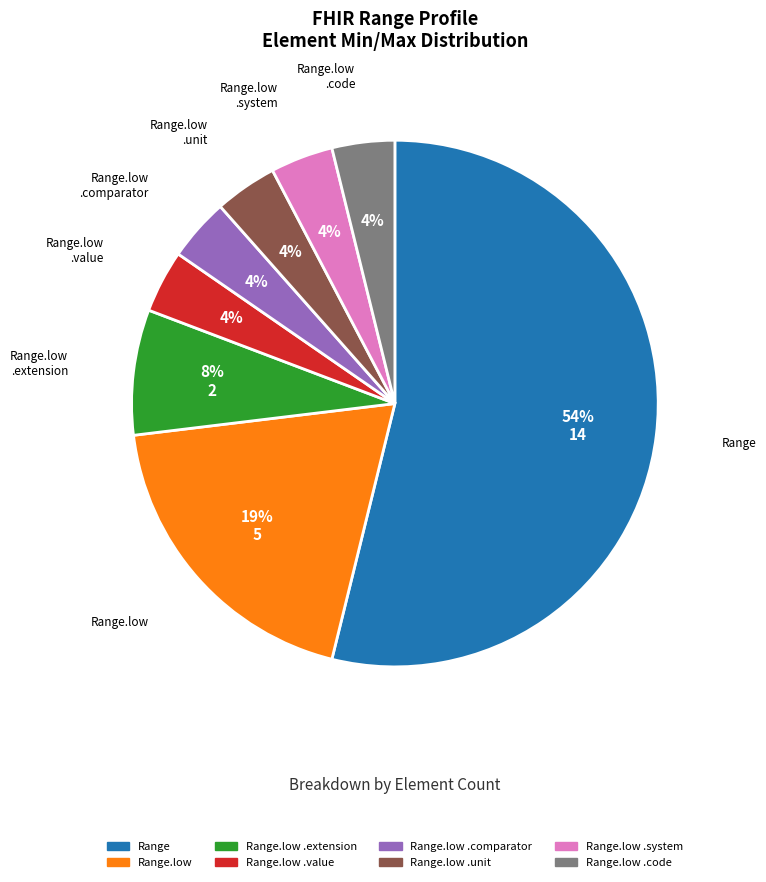

Is there any slice that represents more than half of the pie?

Yes